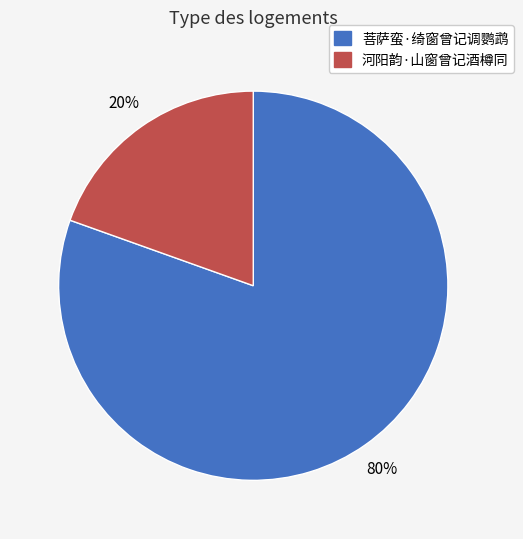

To the nearest percent, what is the average slice percentage?

50%